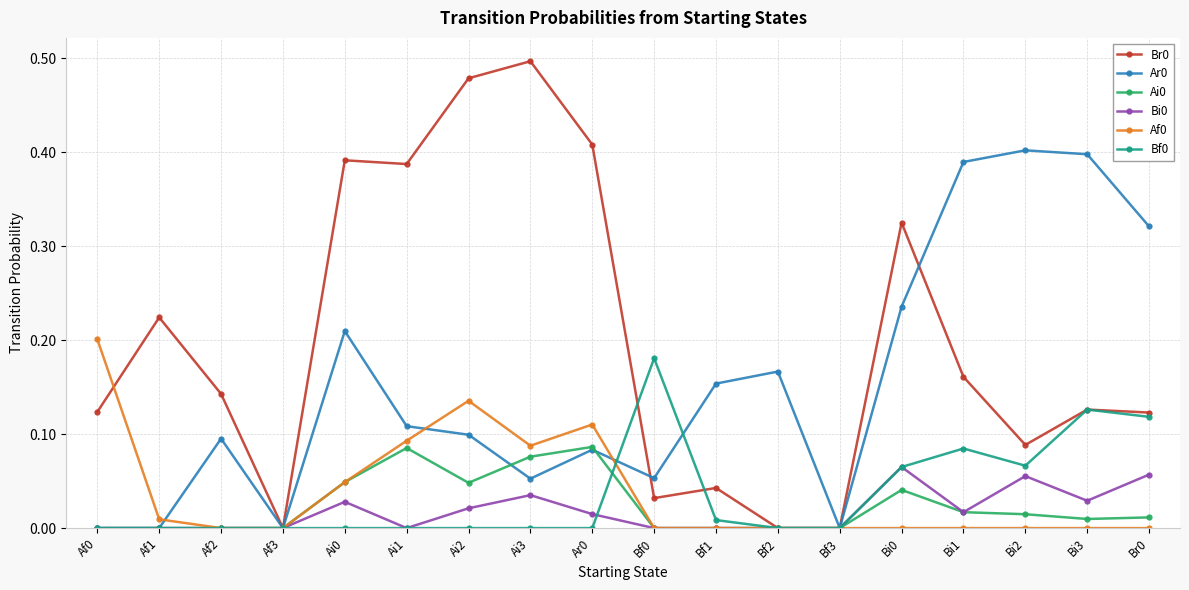

What is the label of the 11th point from the right?

Ai3